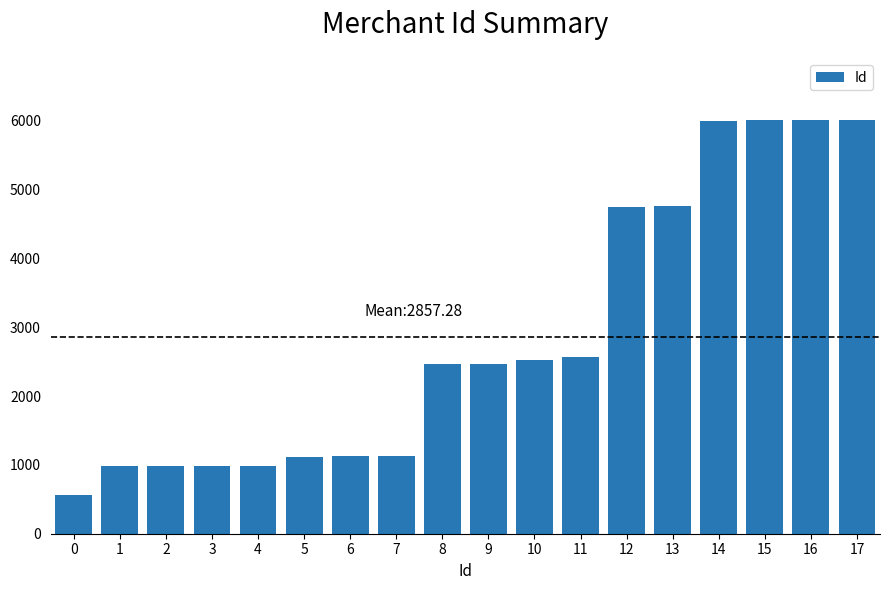

How many categories are shown in the chart?

18